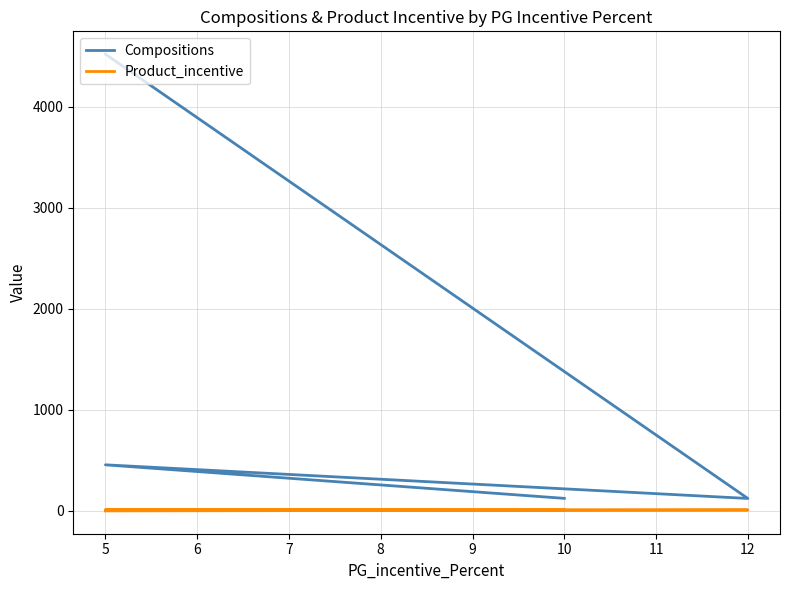

What are all the series names shown in the legend?

Compositions, Product_incentive